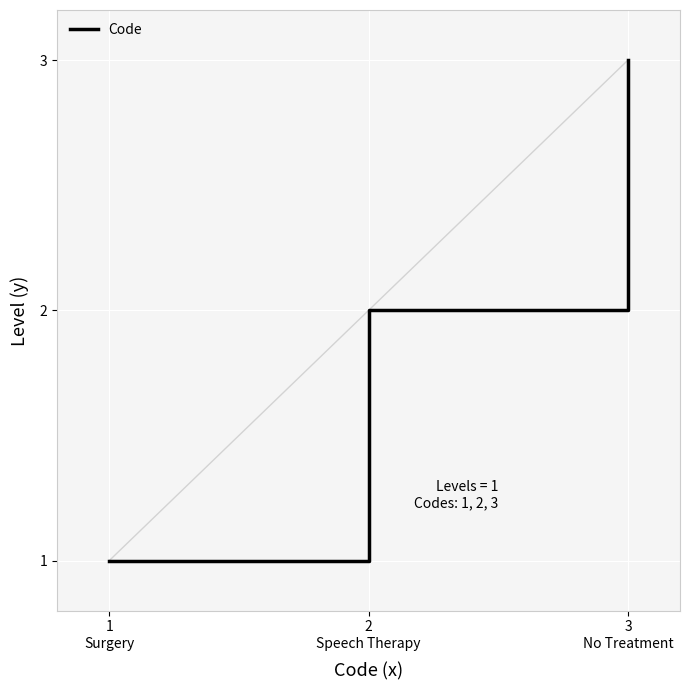

What is the difference between the maximum and second lowest values?

1